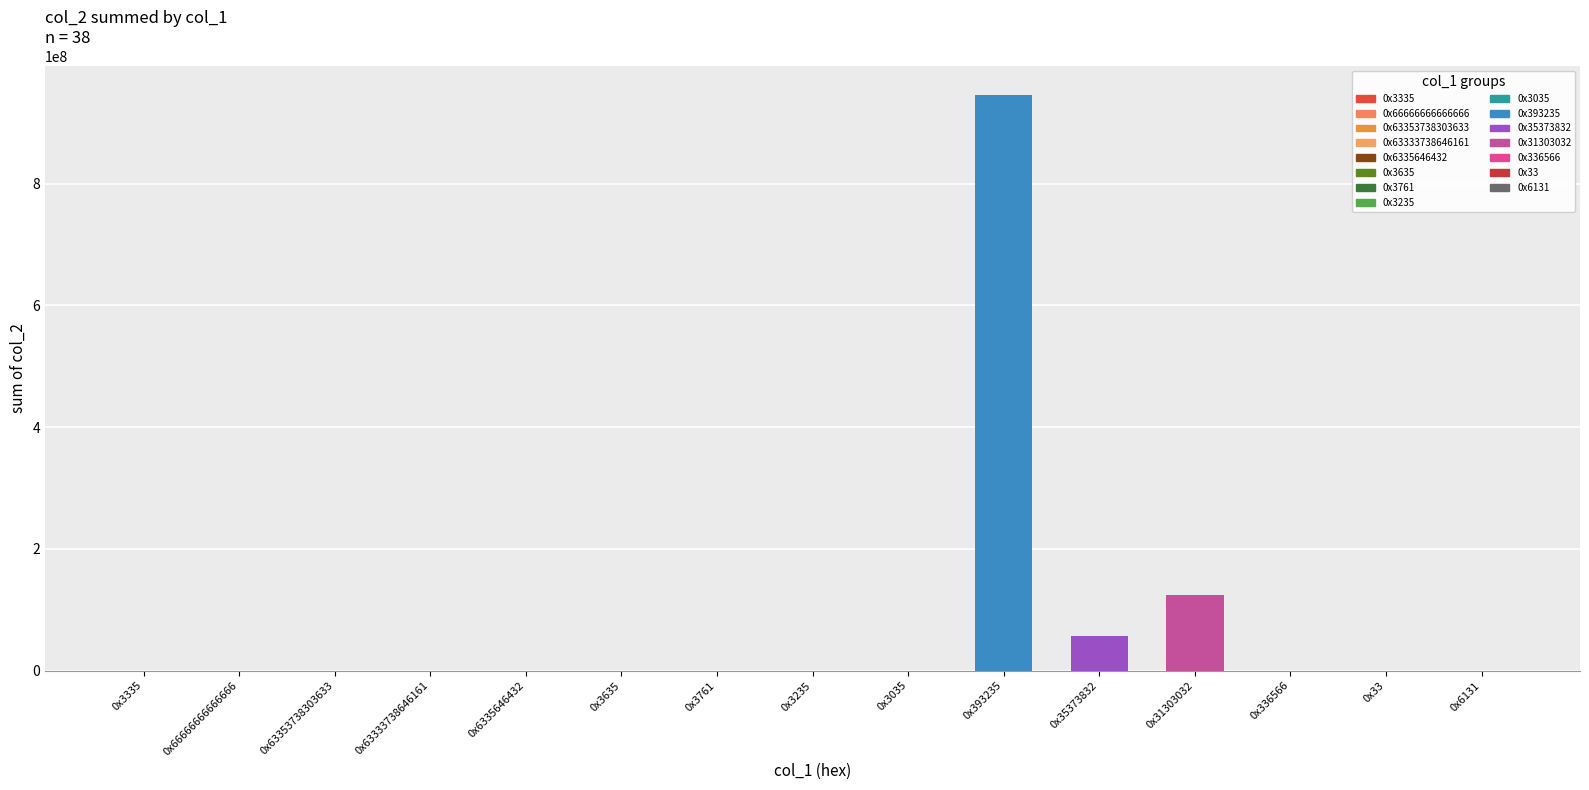

What is the change in value from 0x3635 to 0x3035?

+318